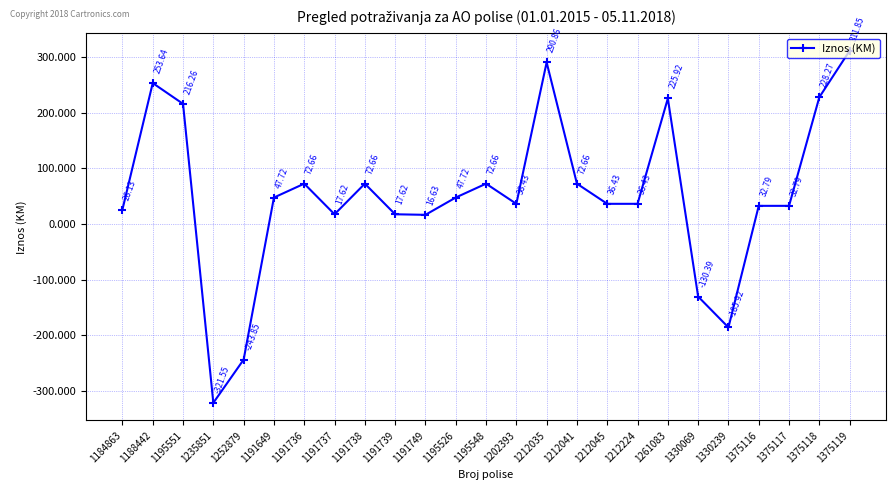

At which category does the data reach its first local valley?

1235851